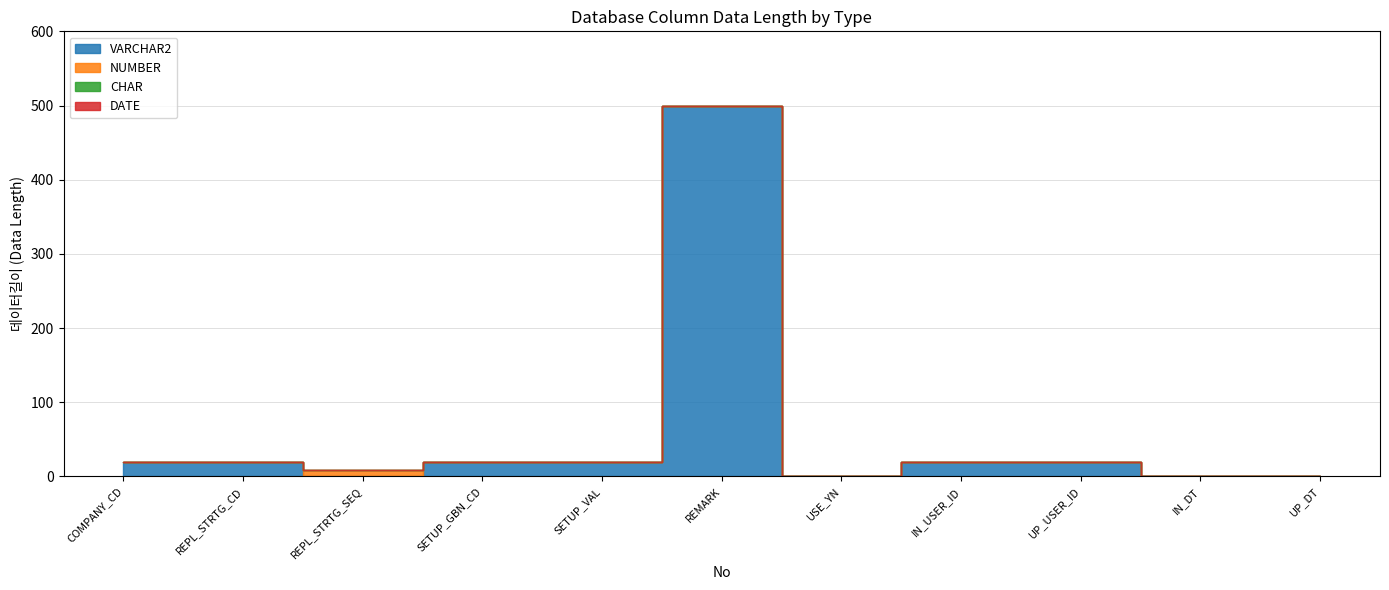

At which category does NUMBER reach its first local peak?

3